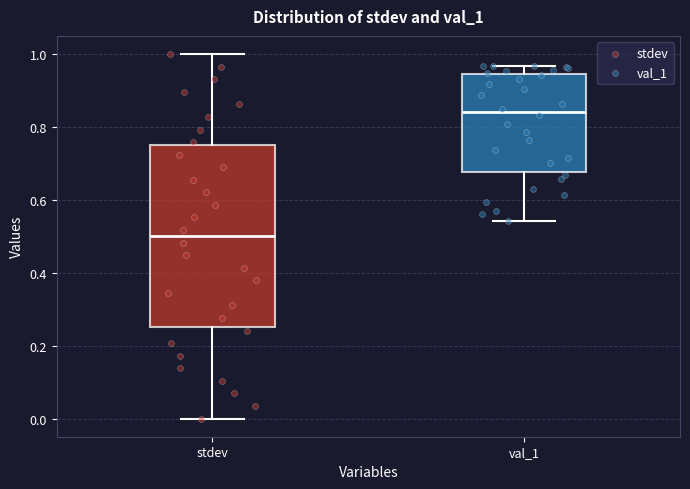

Reading left to right, read every box against the y-axis: the position of its median line, the range the box covers, and the ends of its whiskers. The values are not printed on the chart, so give them approximately, as read against the axis.

stdev: median 0.50, box 0.26 to 0.76, whiskers 0.00 to 1.00
val_1: median 0.84, box 0.68 to 0.94, whiskers 0.54 to 0.96